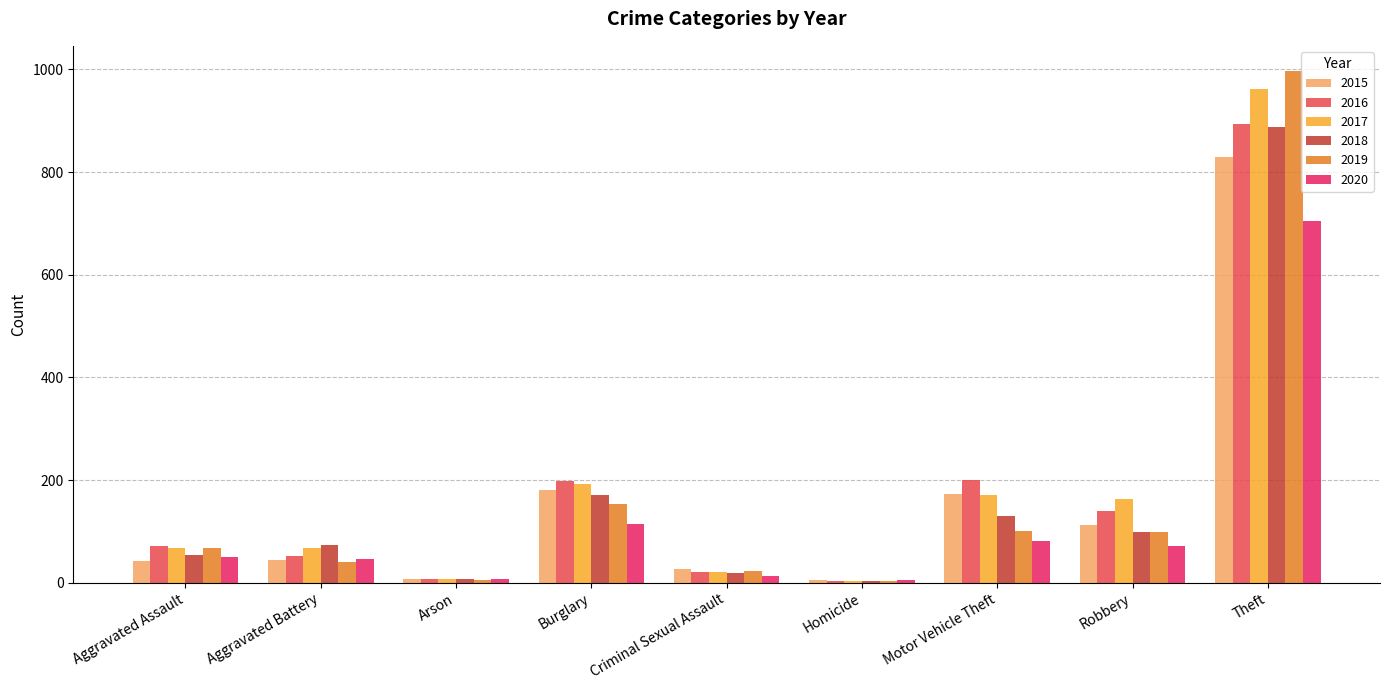

How many groups of bars are there?

9